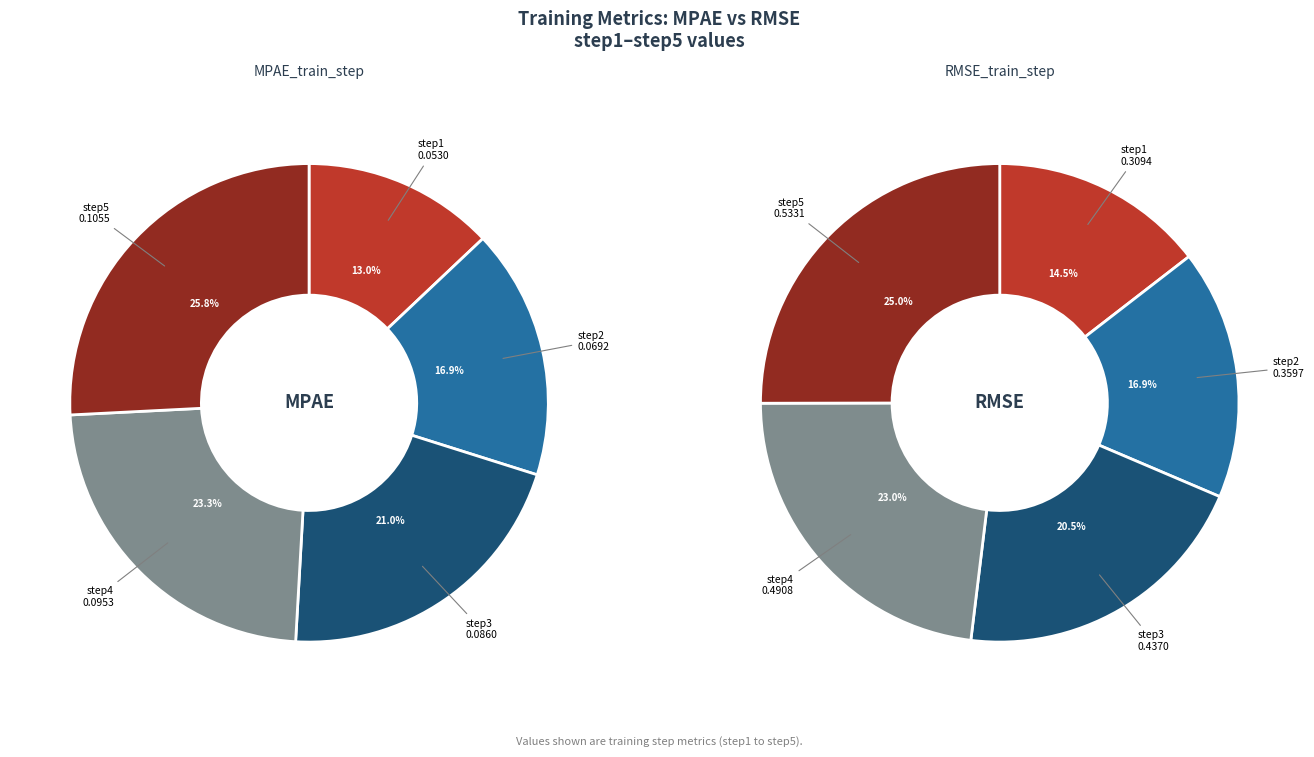

To the nearest percent, what is the combined percentage of RMSE_train_step and MPAE_train_step?

100%